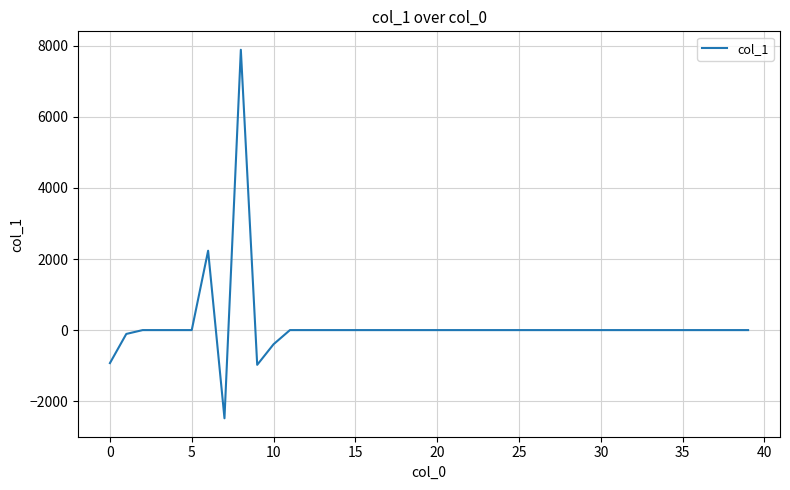

What is the smallest value displayed?

-2482.4